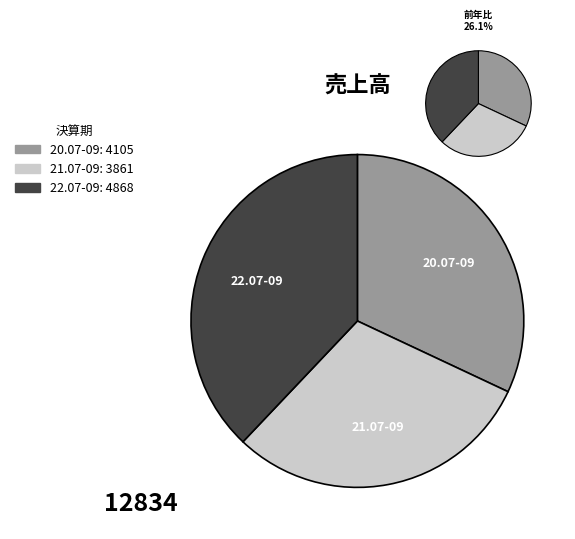

To the nearest percent, what is the difference between the largest and smallest slice percentages?

8%